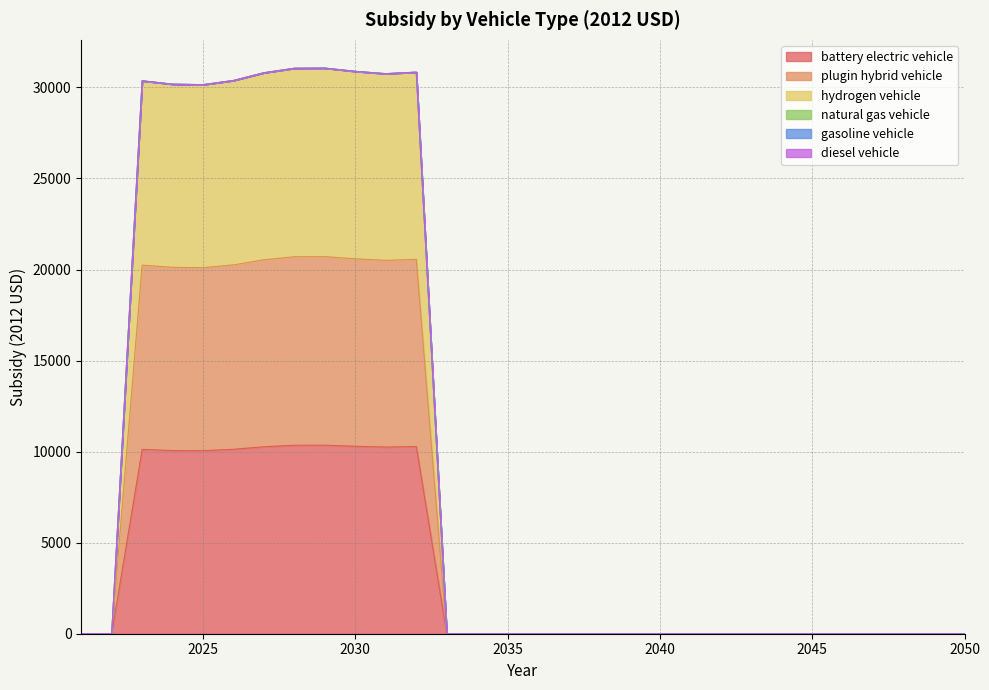

Which series has the widest spread of values?

hydrogen vehicle